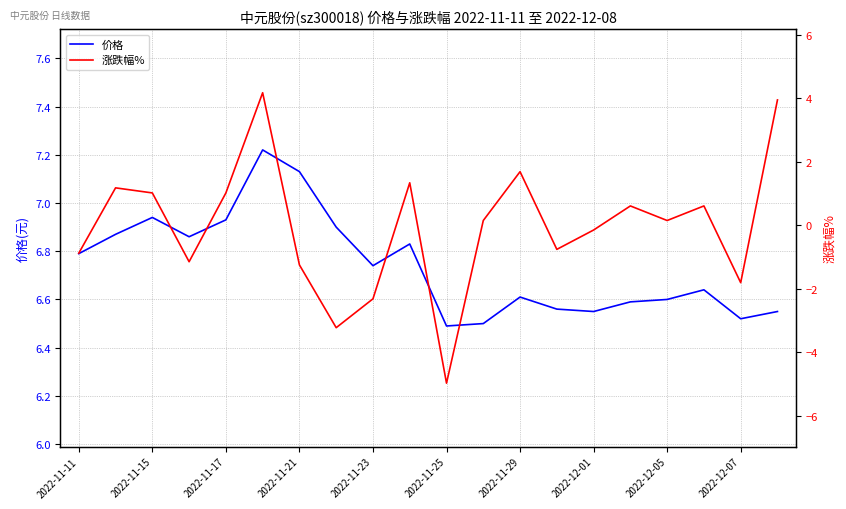

The value of 价格 at 2022-11-25 is 6.5. True or false?

True